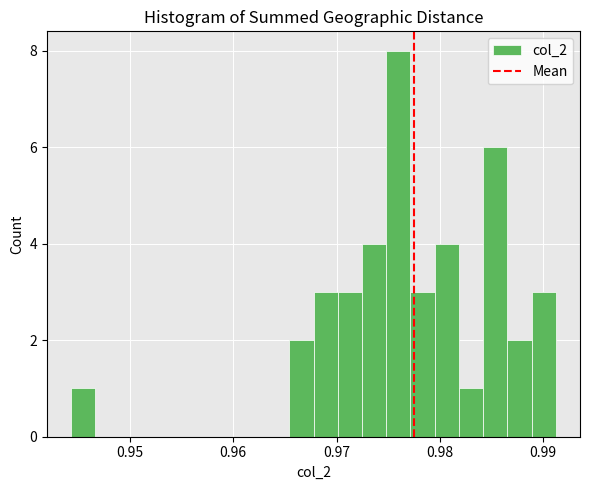

Around what value on the x-axis is the tallest bar? Give the approximate position of its centre, as read against the axis.

0.976